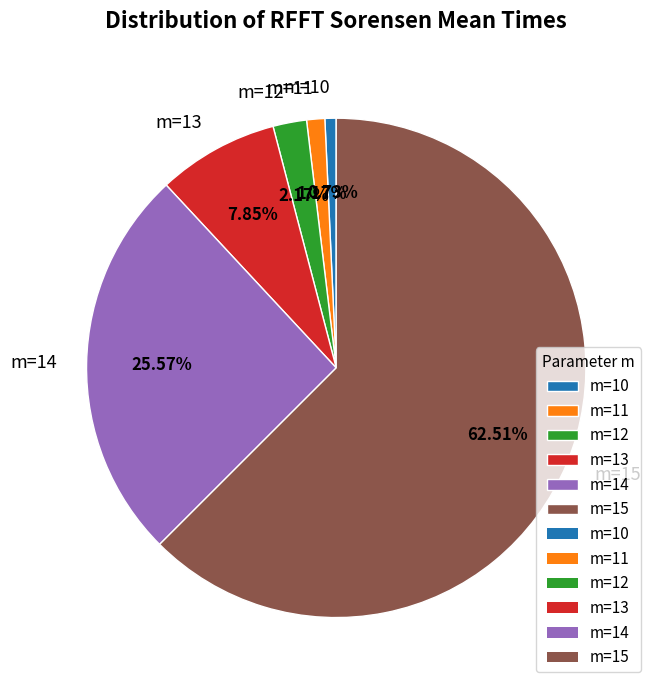

To the nearest percent, what percentage of the pie is m=10?

1%